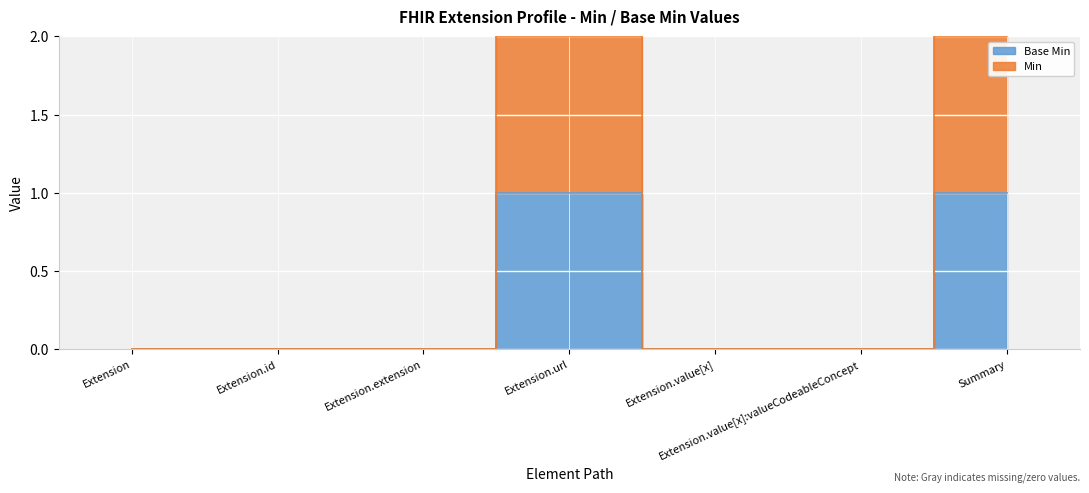

True or false: Min has more than 2 points higher than both neighbors.

False